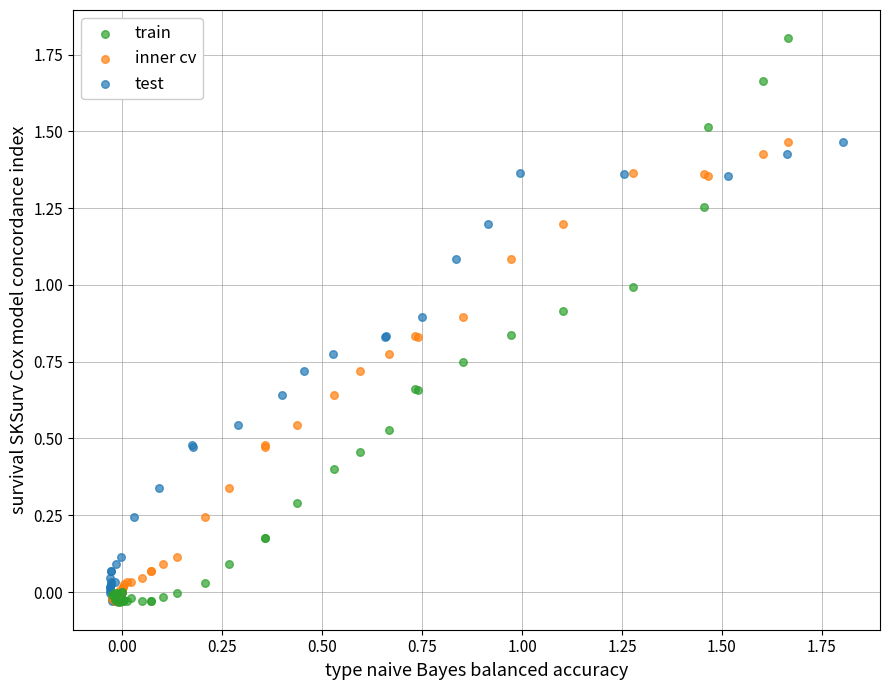

What are all the series names shown in the legend?

train, inner cv, test